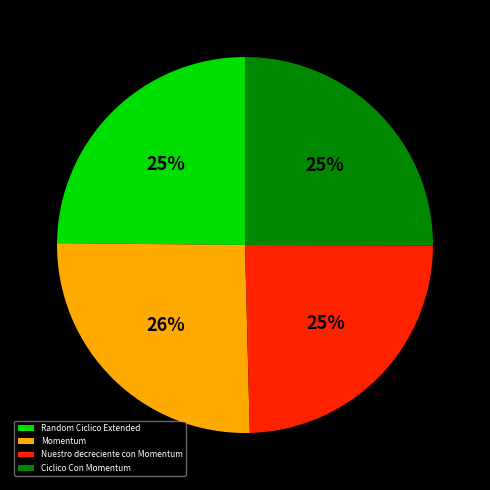

Is it true that Random Ciclico Extended is 25% of the pie?

True